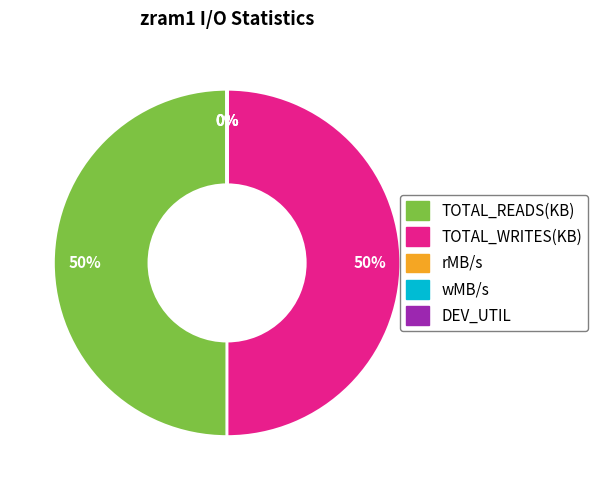

To the nearest percent, what is the average slice percentage?

20%